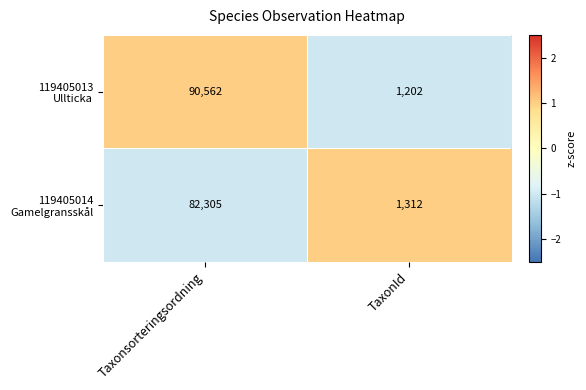

How many distinct data groups are displayed?

2